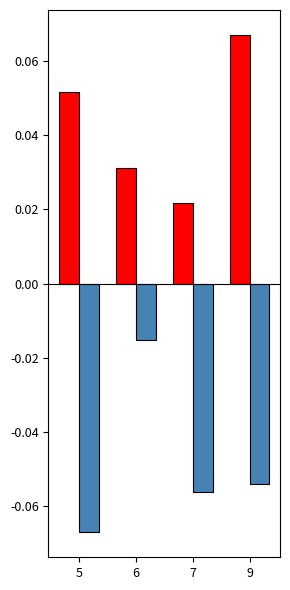

How many groups of bars are there?

4